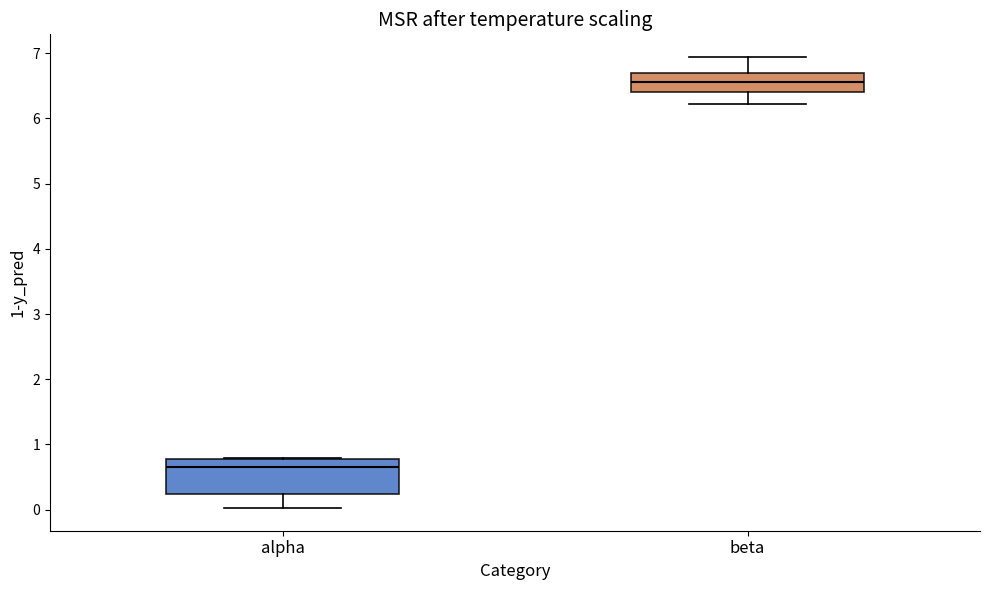

Which box is the tallest, from its lower edge to its upper edge?

alpha